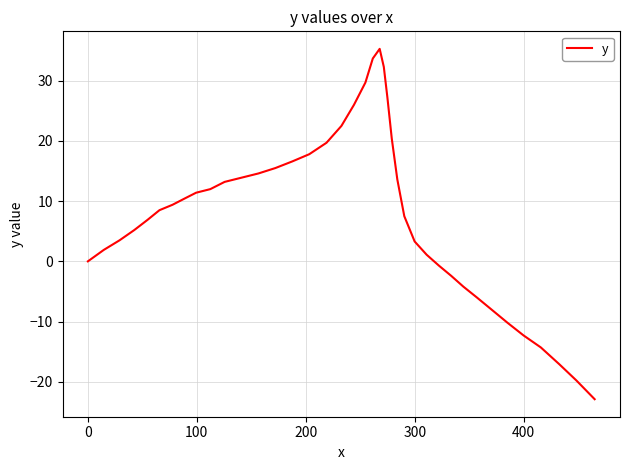

What is the minimum value shown in the chart?

-22.9